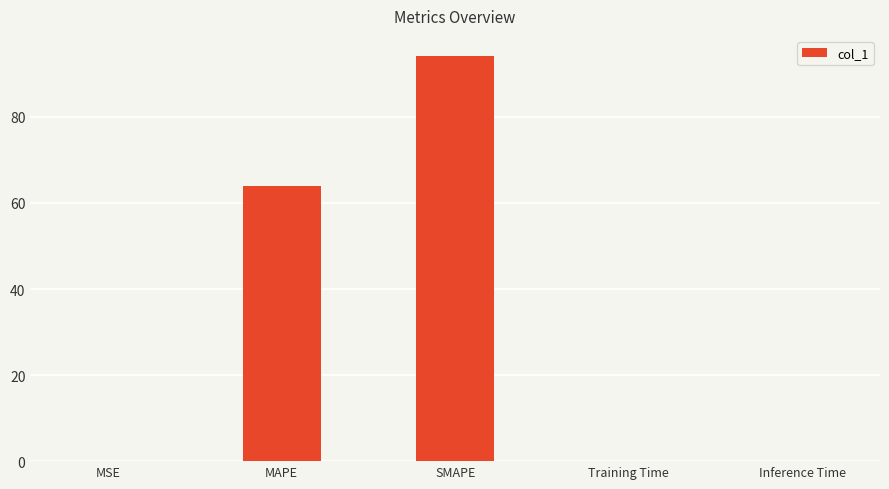

What is the sum of all values?

158.2